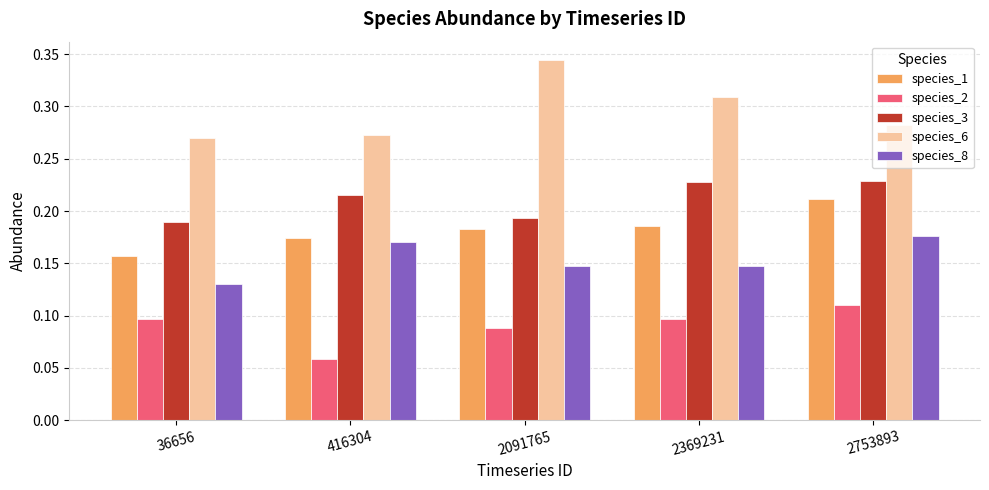

Are the bars grouped side by side (vs. stacked)?

Yes